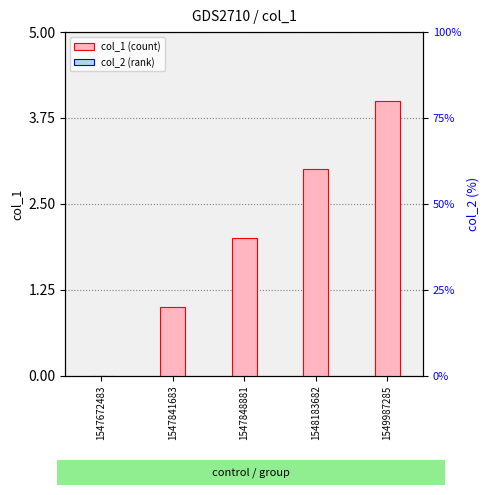

Which series has the largest range (max minus min)?

col_1